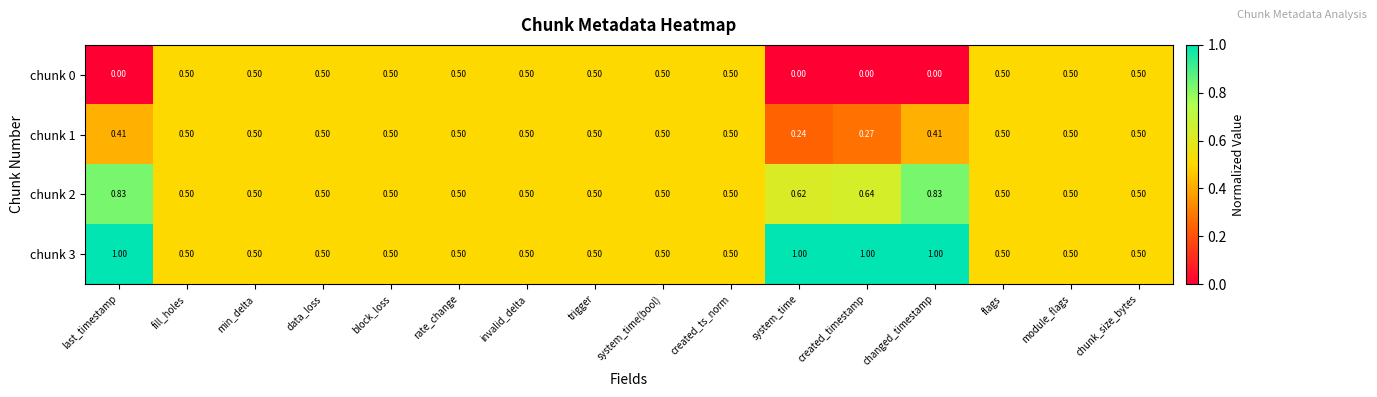

Which category has the highest value across all series?

last_timestamp